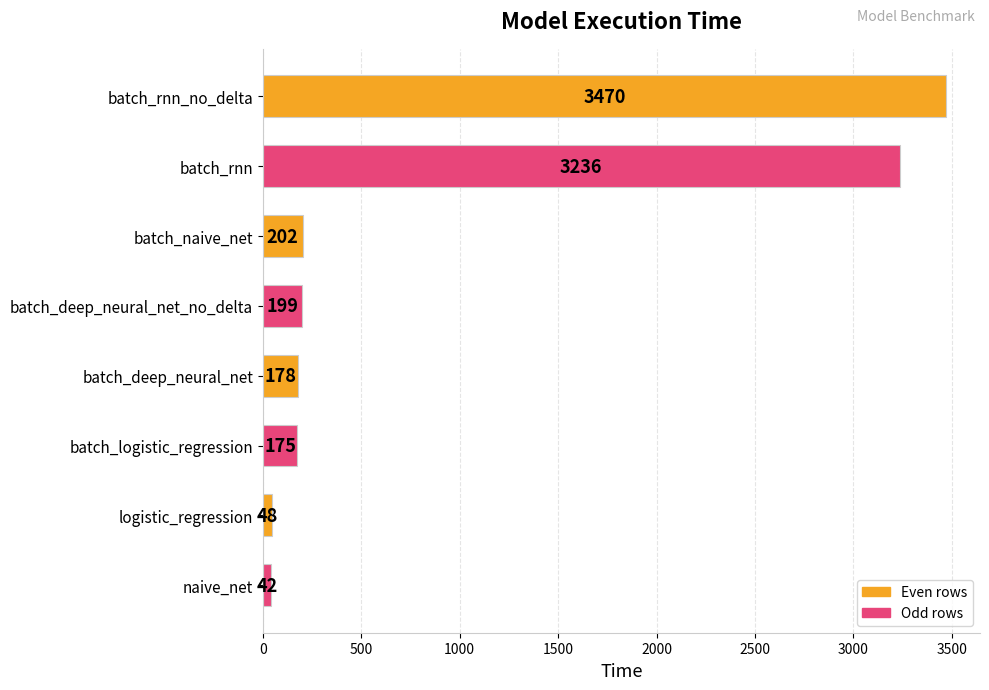

Reading bottom to top, what are all the values shown in this chart?

42	48	175	178	199	202	3236	3470